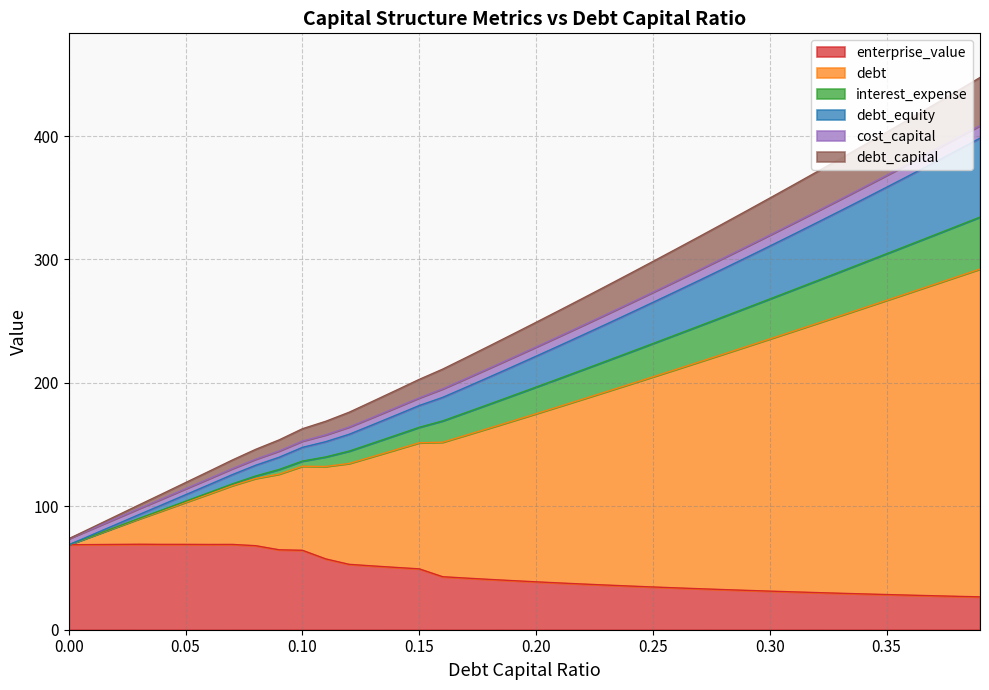

How many interior local peaks does the enterprise_value series have?

2